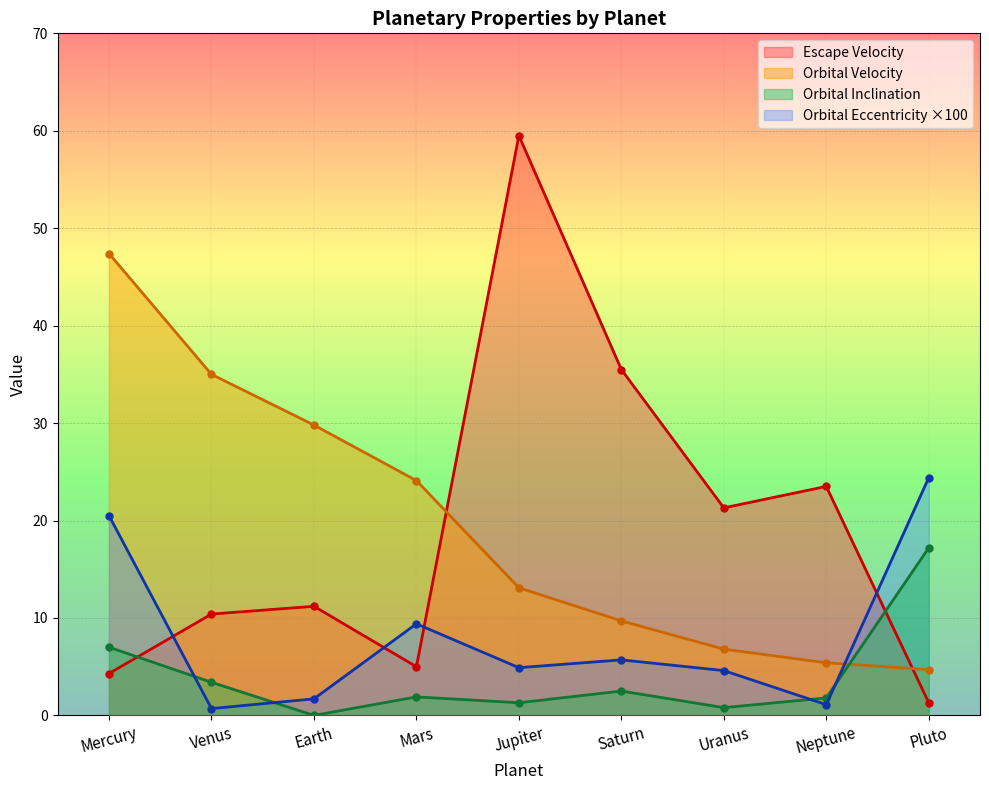

The escape_velocity series shows 59.5 at Jupiter. True or false?

True